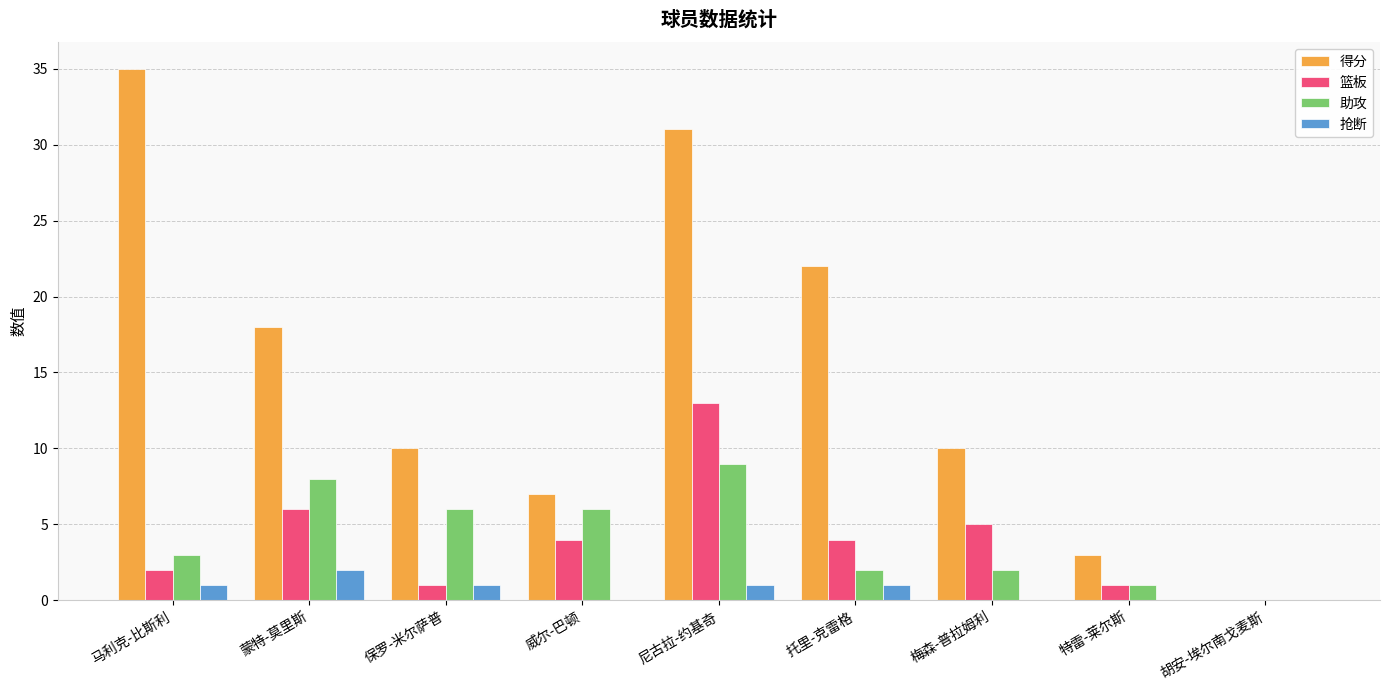

What is the highest value of the 得分 series?

35